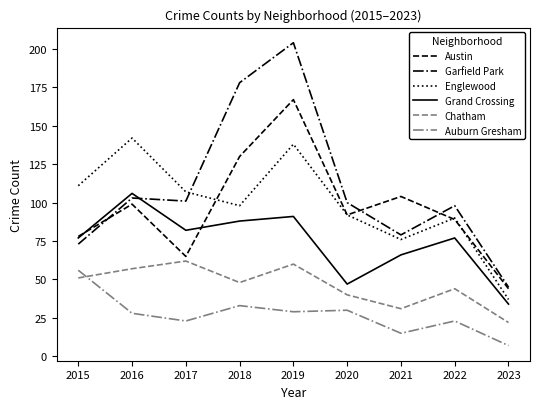

Between which two adjacent categories do Austin and Englewood first intersect?

2017 and 2018